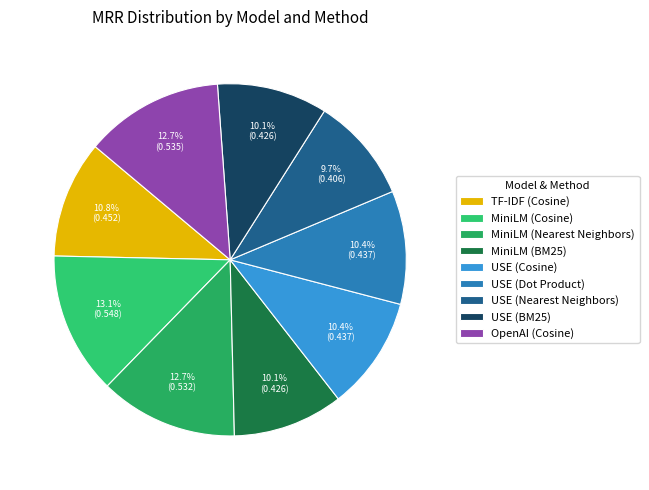

What percentage is NOT represented by OpenAI (Cosine)?

87.3%